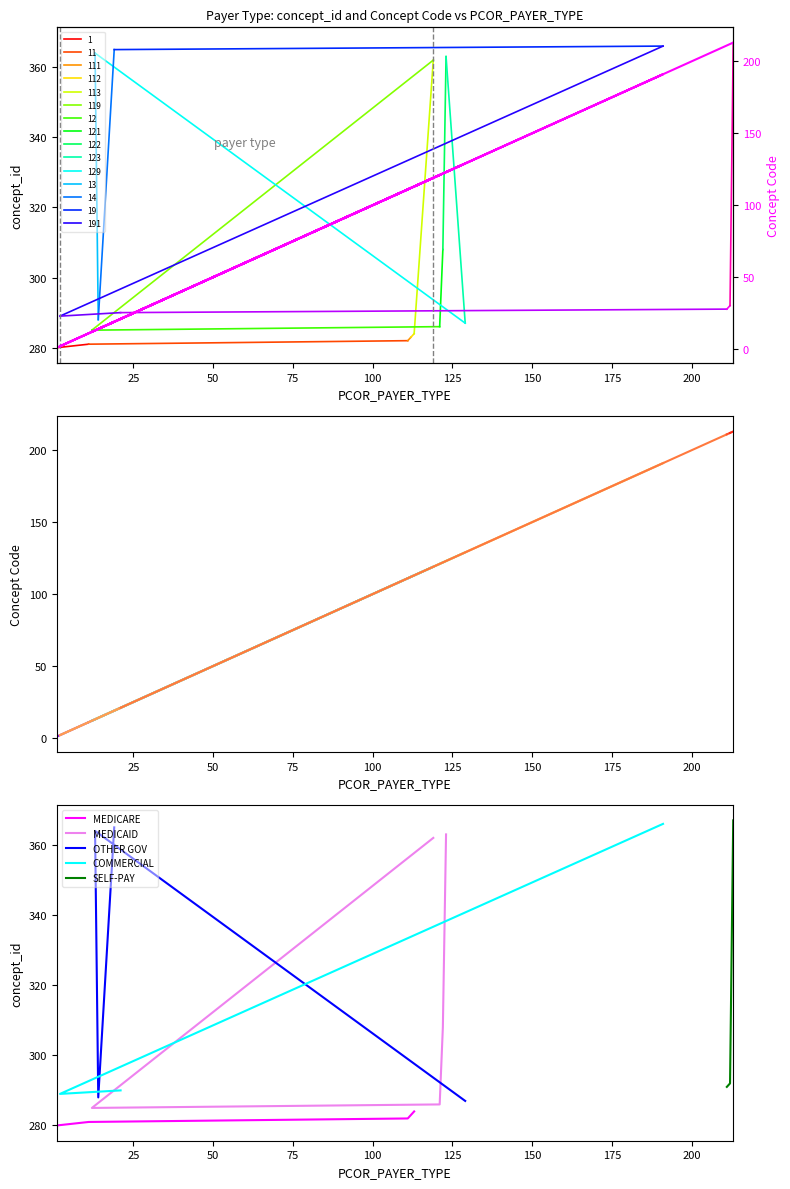

True or false: the data has more than 1 interior local peaks.

True